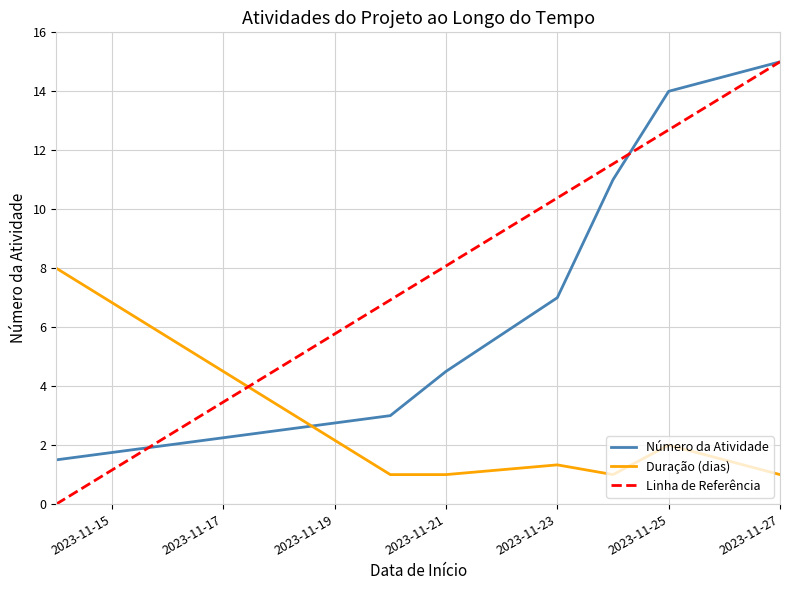

Where do # and Duração first cross each other?

2023-11-14 and 2023-11-20